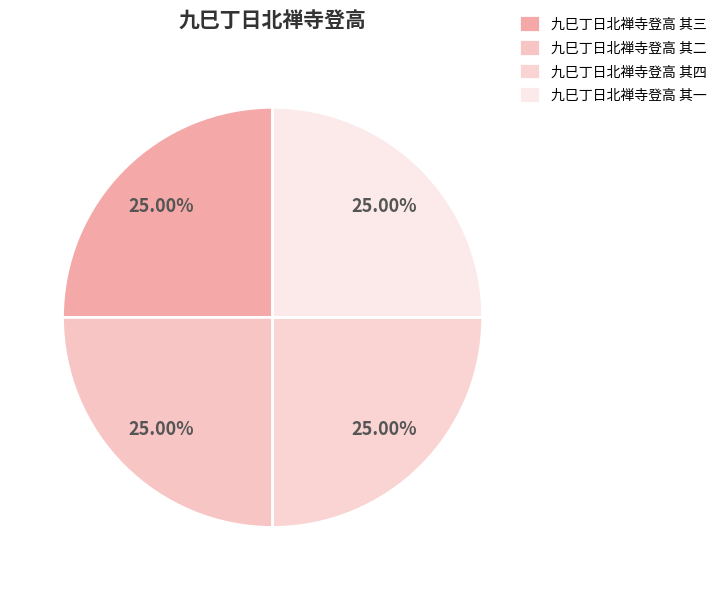

What is the smallest slice in the pie chart?

九巳丁日北禅寺登高 其一